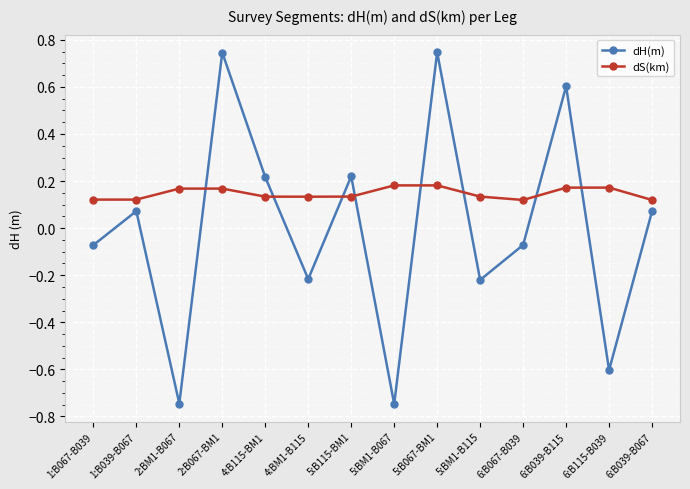

Count the dS(km) values in the range 0 to 1.

14